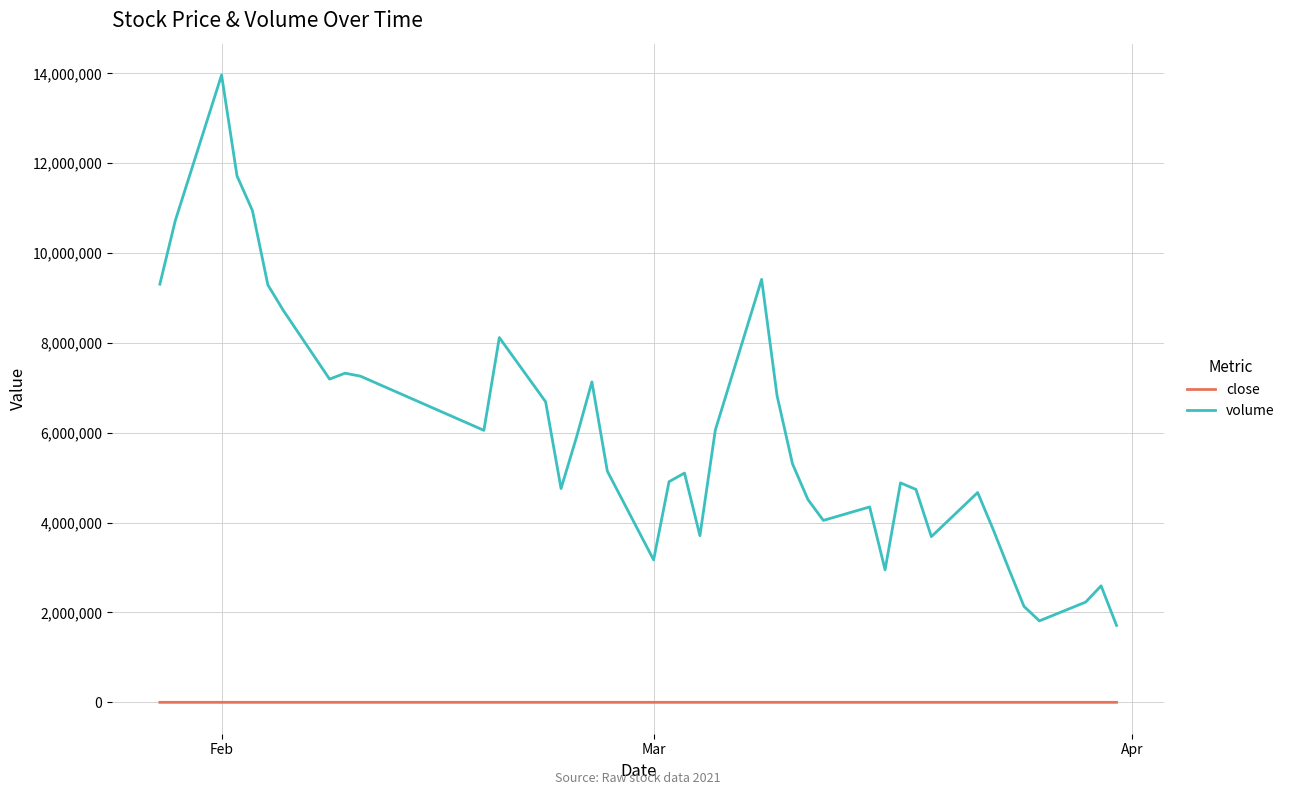

What is the greatest value displayed?

13964189.0